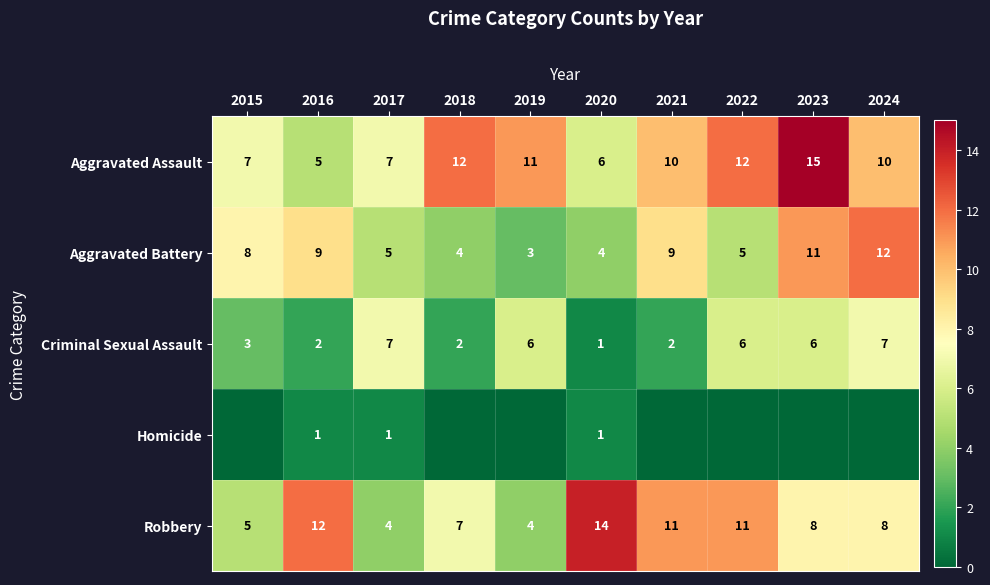

Is it true that Criminal Sexual Assault equals 6 at 2023?

True